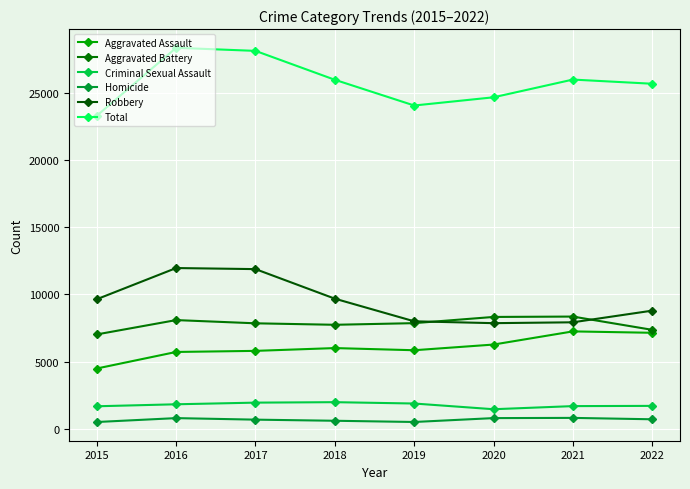

Reading left to right, what are all the values shown in this chart?

Aggravated Assault: 2015=4480	2016=5712	2017=5793	2018=6001	2019=5840	2020=6263	2021=7243	2022=7139
Aggravated Battery: 2015=7018	2016=8085	2017=7845	2018=7735	2019=7857	2020=8319	2021=8347	2022=7359
Criminal Sexual Assault: 2015=1668	2016=1816	2017=1939	2018=1973	2019=1873	2020=1448	2021=1680	2022=1697
Homicide: 2015=496	2016=786	2017=672	2018=589	2019=498	2020=787	2021=803	2022=699
Robbery: 2015=9638	2016=11960	2017=11880	2018=9679	2019=7994	2020=7856	2021=7920	2022=8788
Total: 2015=23300	2016=28359	2017=28129	2018=25977	2019=24062	2020=24673	2021=25993	2022=25682